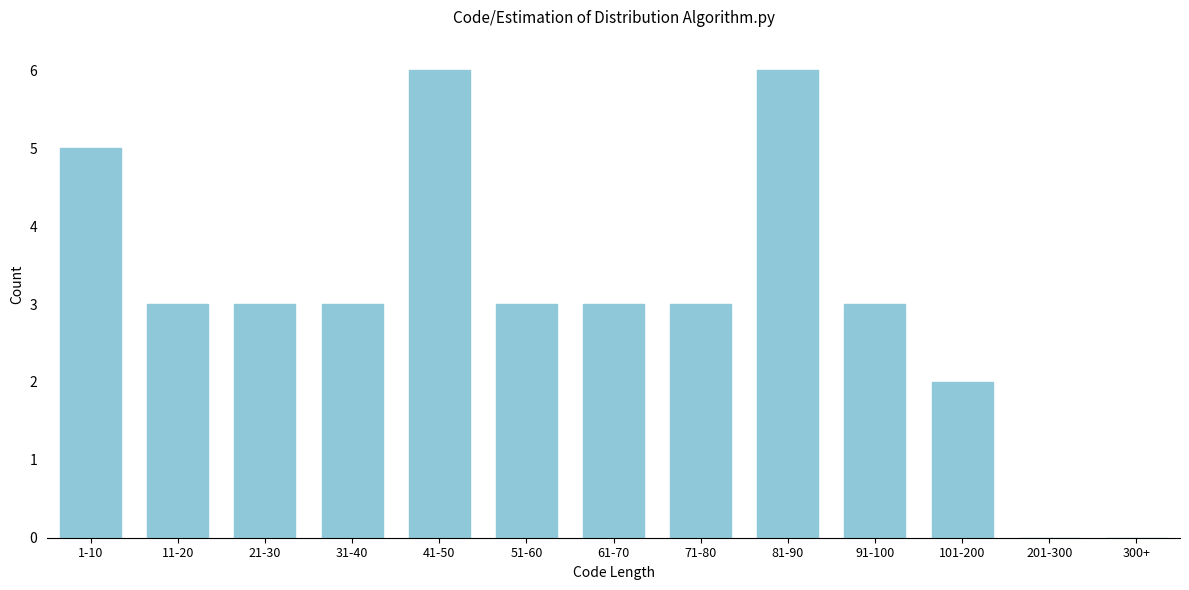

Reading left to right, transcribe all the data shown in this chart.

1-10=5	11-20=3	21-30=3	31-40=3	41-50=6	51-60=3	61-70=3	71-80=3	81-90=6	91-100=3	101-200=2	201-300=0	300+=0